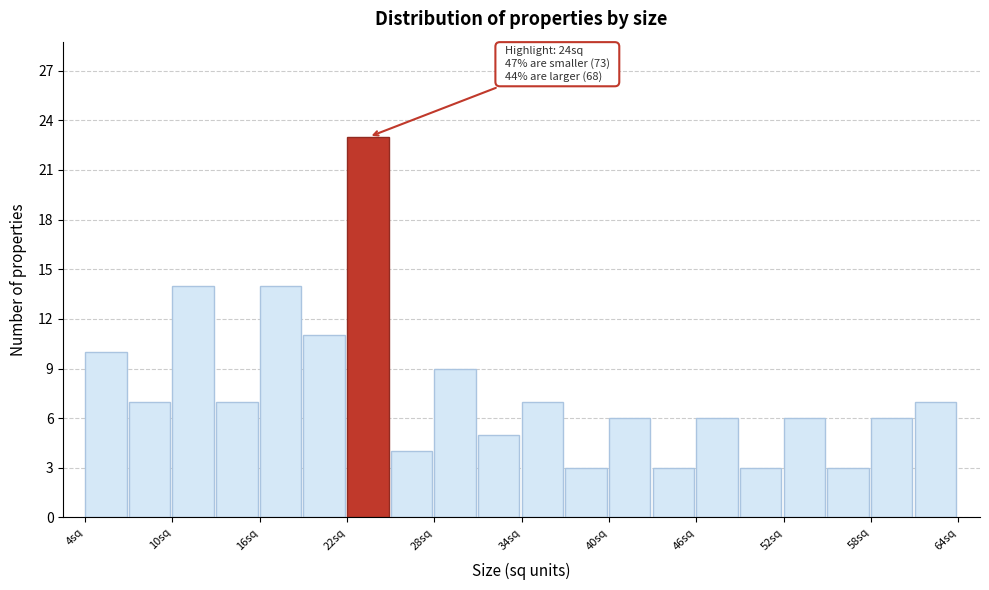

Read against the x-axis, roughly where is the centre of the tallest bar?

23